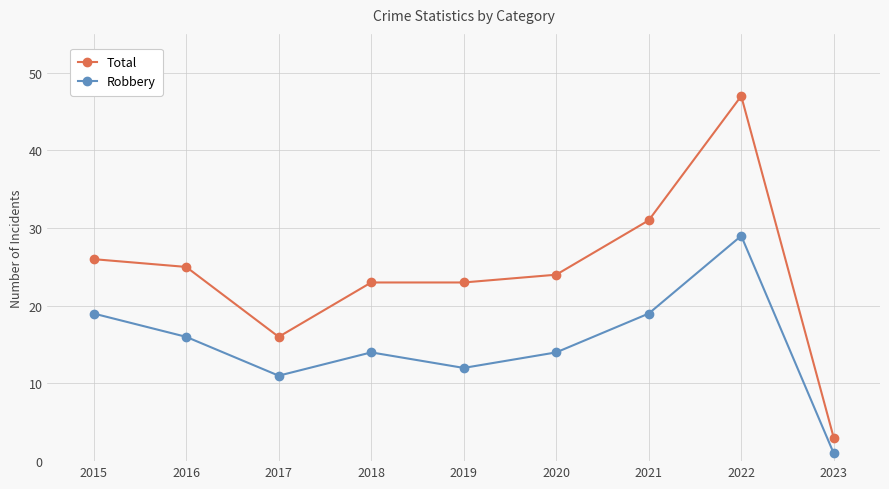

List the series in order of their peak value, lowest first.

Robbery, Total